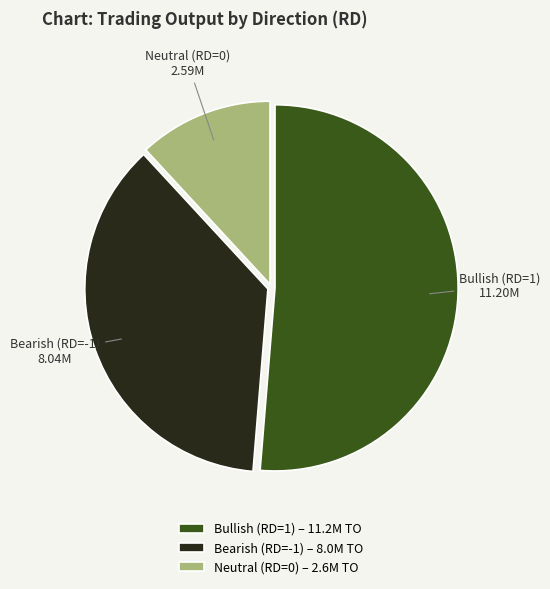

How many segments does this pie chart have?

3